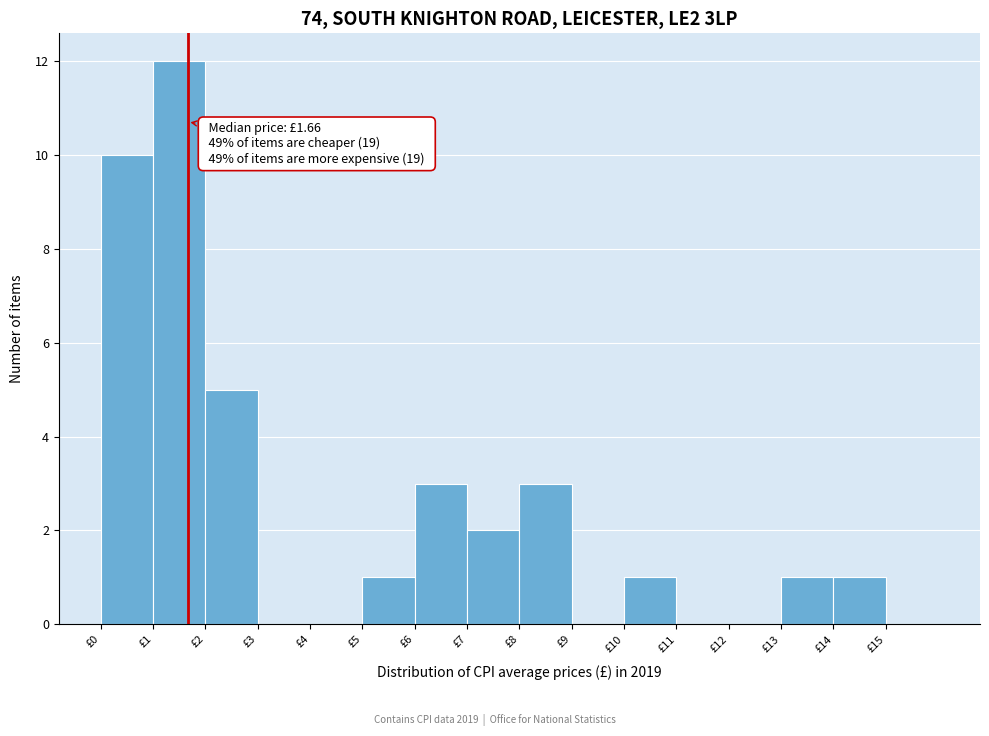

Which range on the x-axis has the tallest bar?

1 to 2